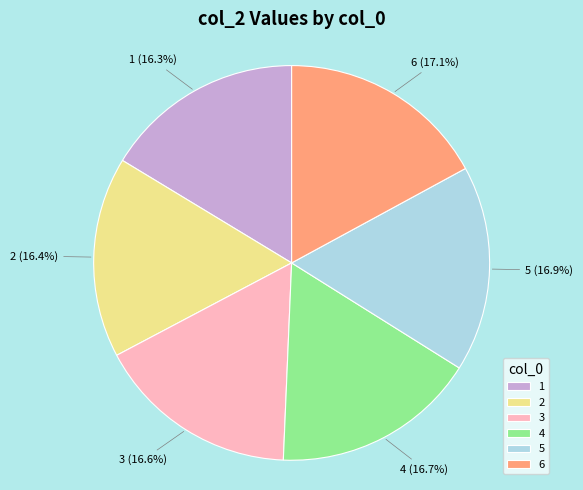

What percentage is the 3 slice, to the nearest percent?

17%